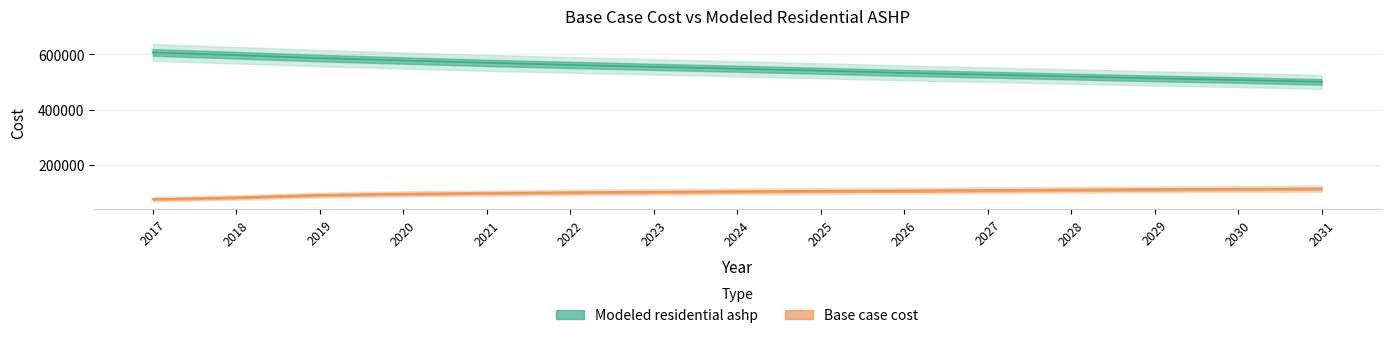

Reading left to right, extract all data points from this chart.

Base case cost: 77262.7	83558.4	92106.9	96557.8	99199.9	101714.5	103582.5	105240.7	106806.3	107809.9	109713.9	111055.8	112621.4	114104.7	115305.3
Modeled residential ashp: 607125.6	597204.1	586659.5	578017.5	569581.5	562110.2	555080.4	548312.5	541001.1	533285.6	526930.7	520164.4	513462.4	507740.4	500650.9